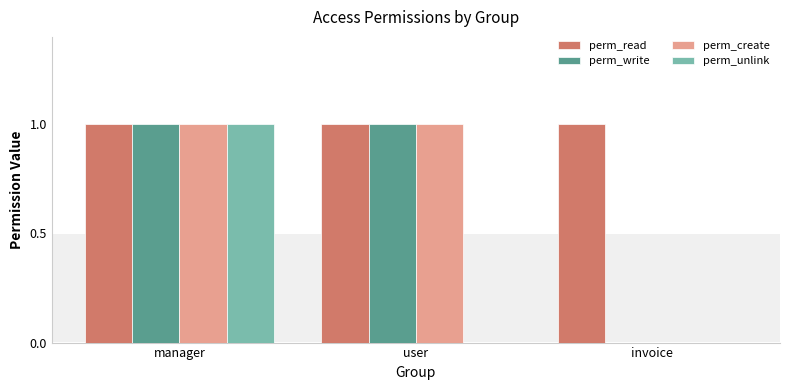

Between manager and user, which series saw the biggest shift?

perm_unlink